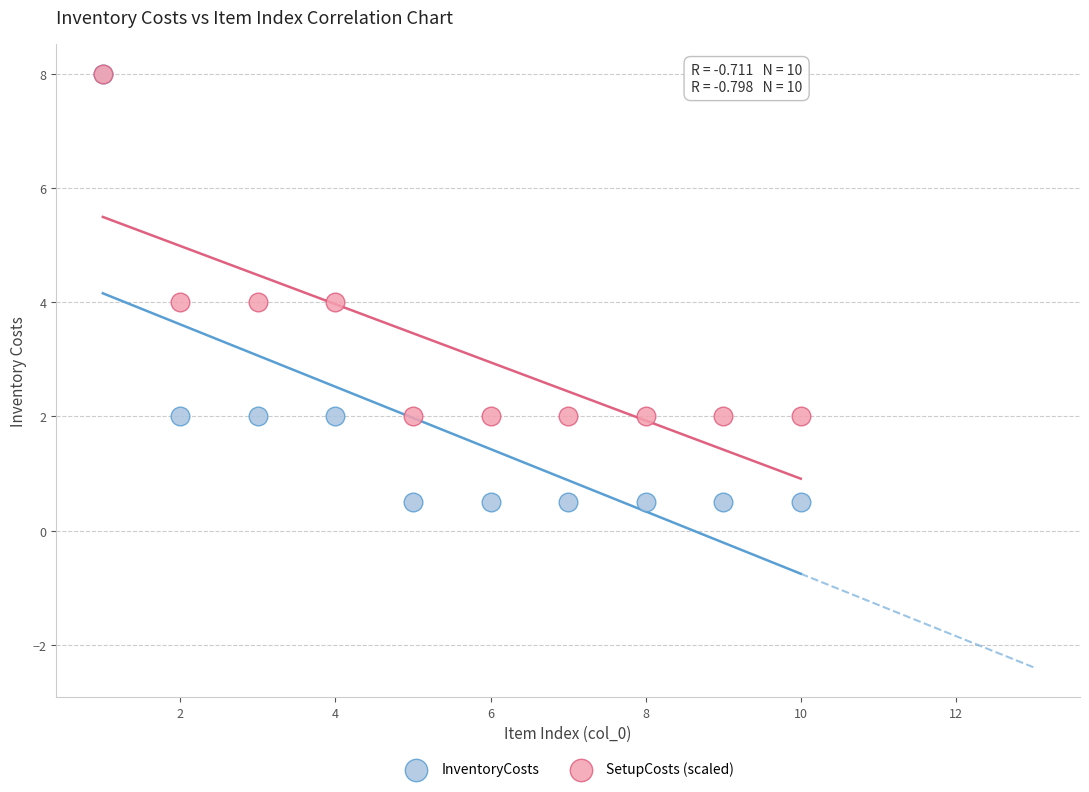

Which series has the widest spread of Y values?

InventoryCosts